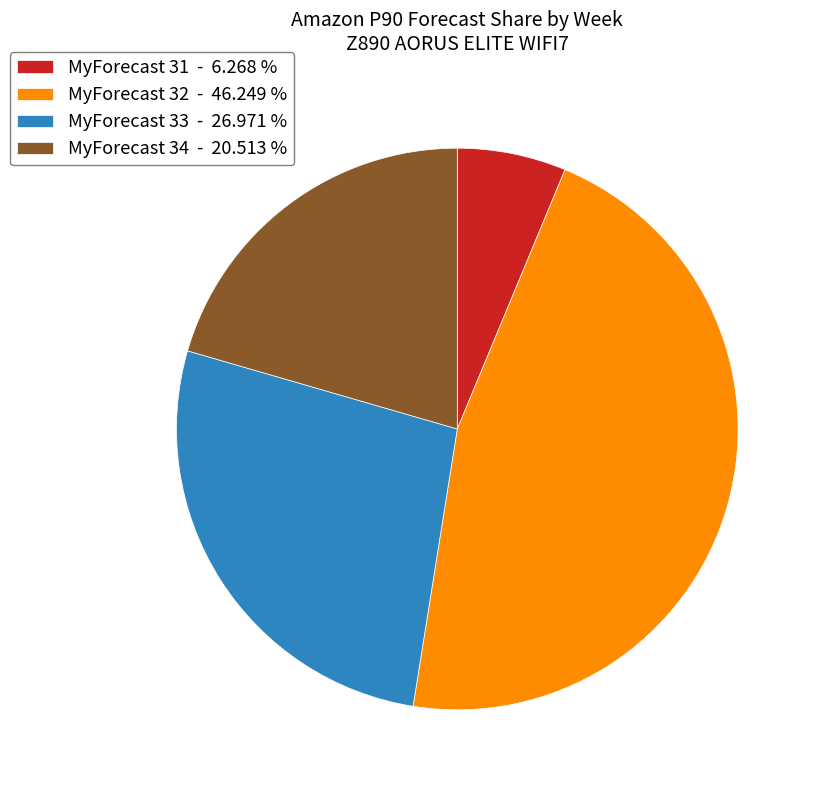

Which slice is the smallest?

MyForecast 31 - 6.268 %